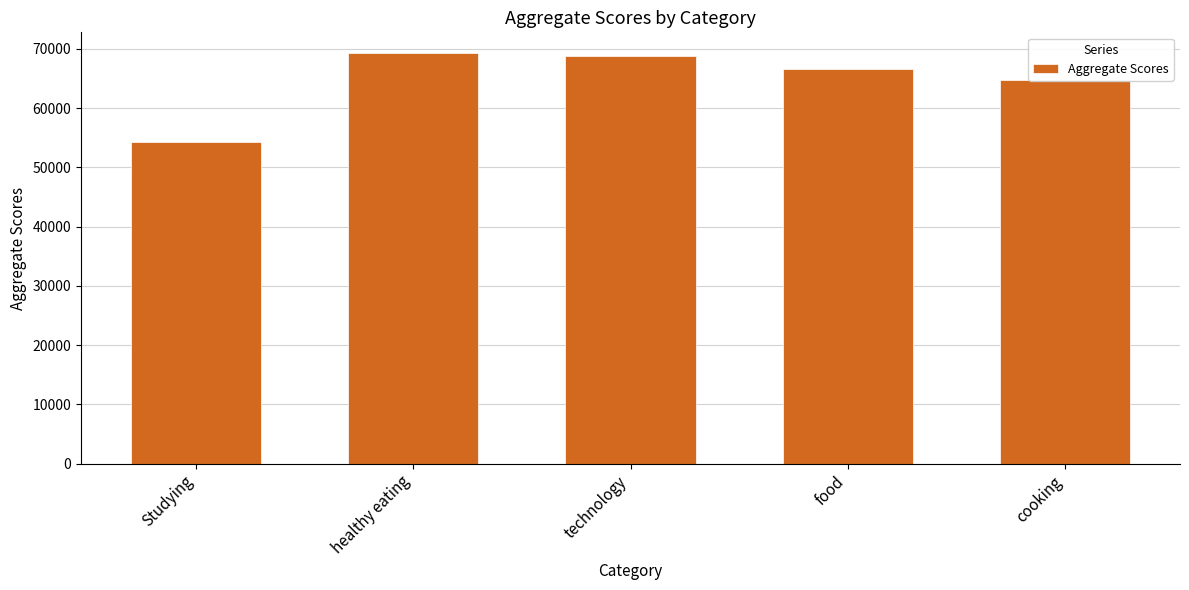

Reading right to left, what are all the values shown in this chart?

64756	66676	68738	69339	54269